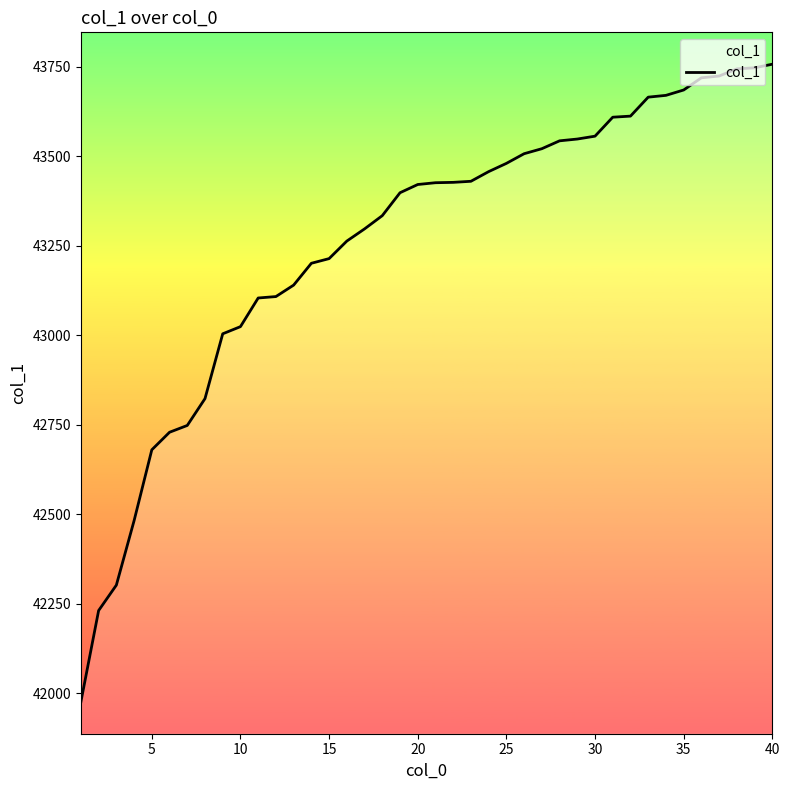

What is the difference between the maximum and minimum values?

1781